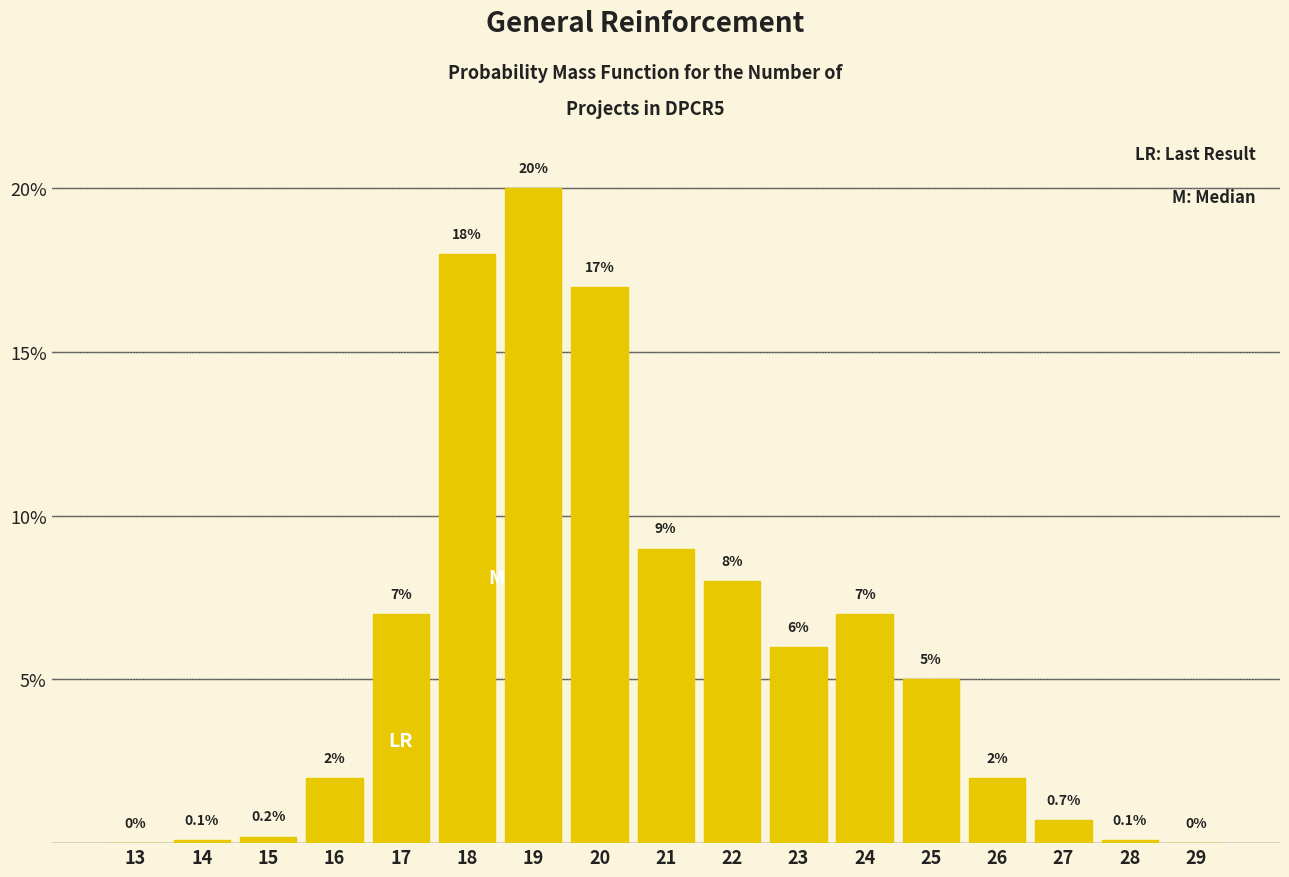

Reading left to right, extract all data points from this chart.

13=0.0	14=0.1	15=0.2	16=2.0	17=7.0	18=18.0	19=20.0	20=17.0	21=9.0	22=8.0	23=6.0	24=7.0	25=5.0	26=2.0	27=0.7	28=0.1	29=0.0